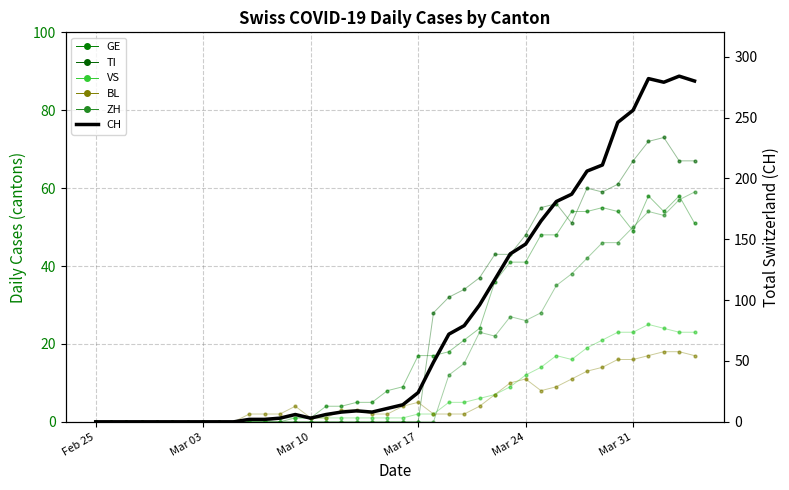

What are all the series names shown in the legend?

GE, TI, VS, BL, ZH, CH